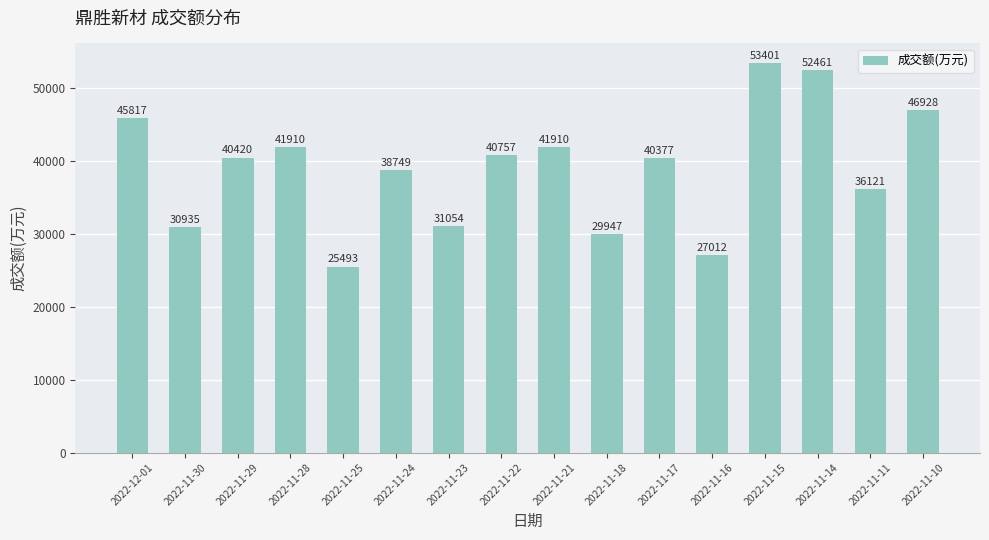

Reading left to right, transcribe all the data shown in this chart.

45817	30935	40420	41910	25493	38749	31054	40757	41910	29947	40377	27012	53401	52461	36121	46928